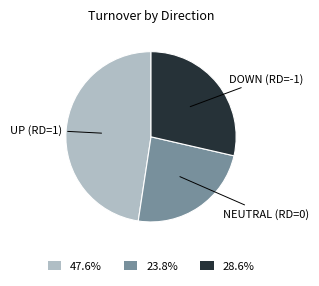

Combined, do 23.8% and 28.6% account for over 50%?

Yes